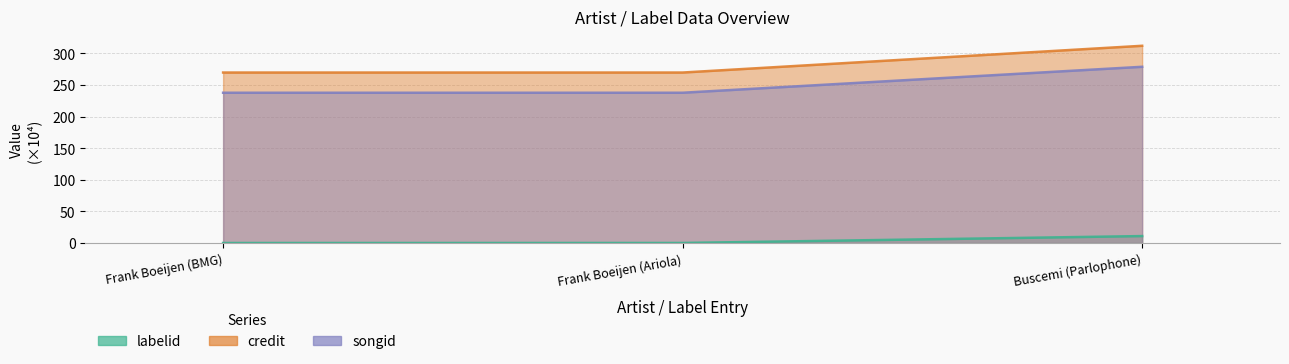

What position from the left is Frank Boeijen (BMG)?

1